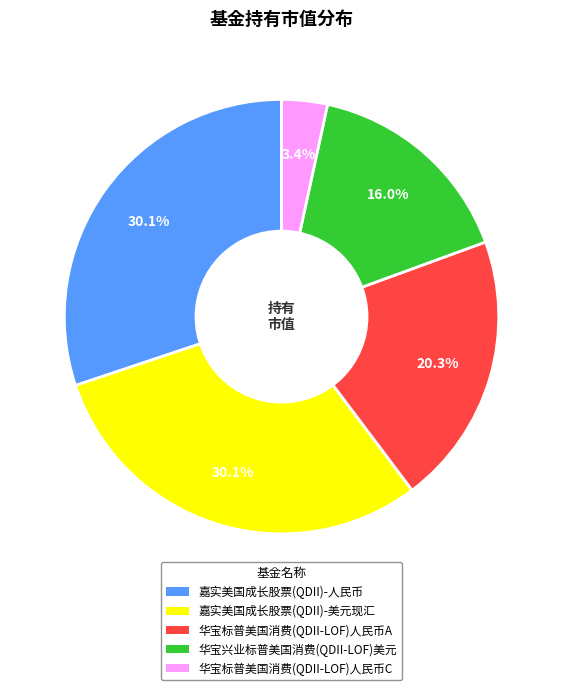

What is the smallest slice in the pie chart?

华宝标普美国消费(QDII-LOF)人民币C